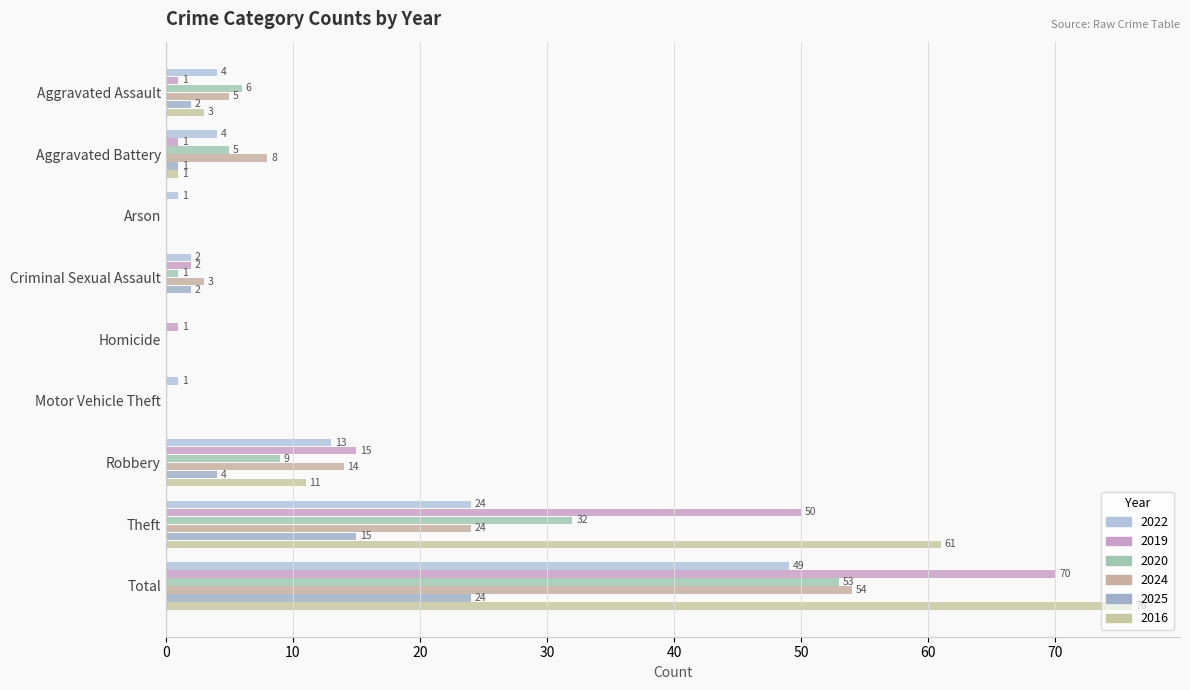

Reading right to left, what are all the values shown in this chart?

2022: 49	24	13	1	0	2	1	4	4
2019: 70	50	15	0	1	2	0	1	1
2020: 53	32	9	0	0	1	0	5	6
2024: 54	24	14	0	0	3	0	8	5
2025: 24	15	4	0	0	2	0	1	2
2016: 76	61	11	0	0	0	0	1	3